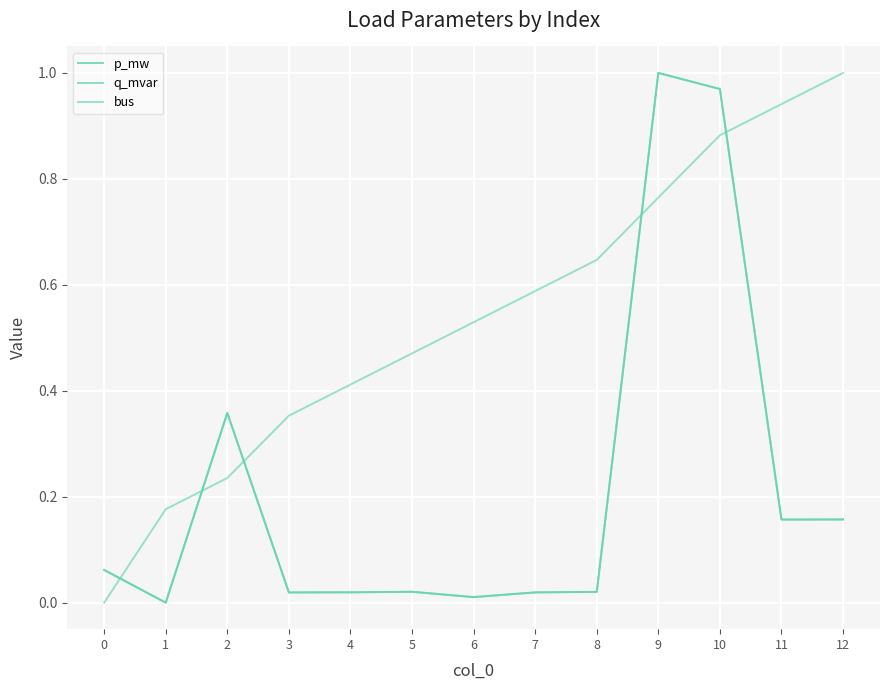

List the labels in order of bus value, largest first.

12, 11, 10, 9, 8, 7, 6, 5, 4, 3, 2, 1, 0